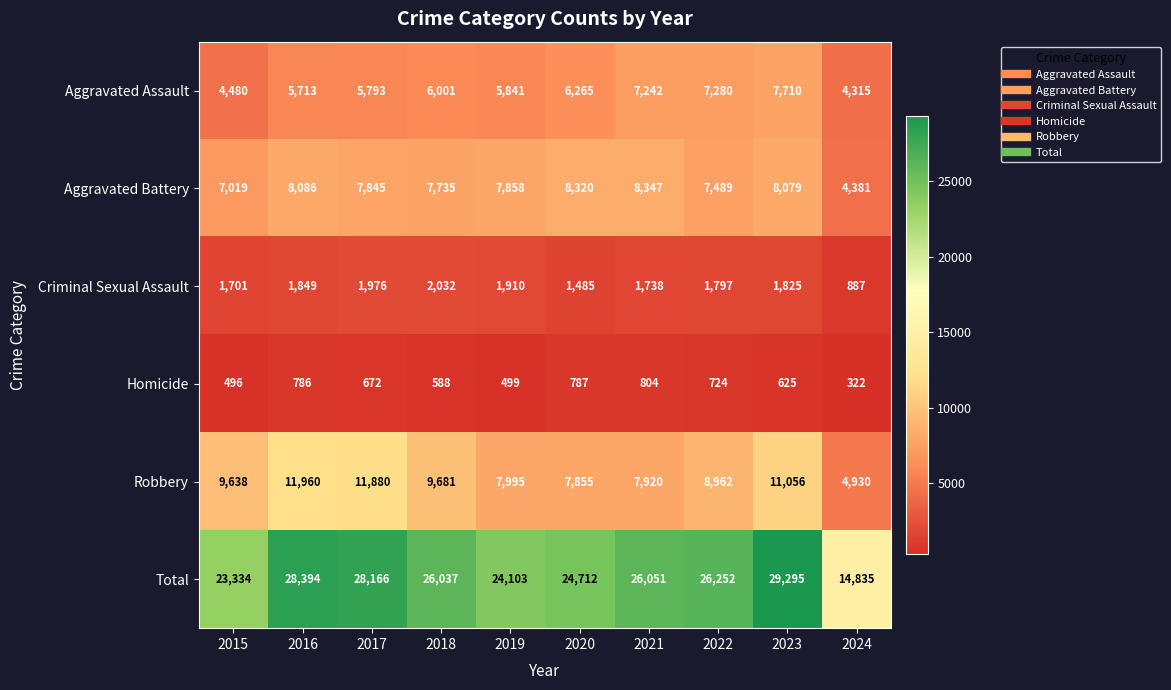

List the labels in order of Aggravated Assault value, largest first.

2023, 2022, 2021, 2020, 2018, 2019, 2017, 2016, 2015, 2024